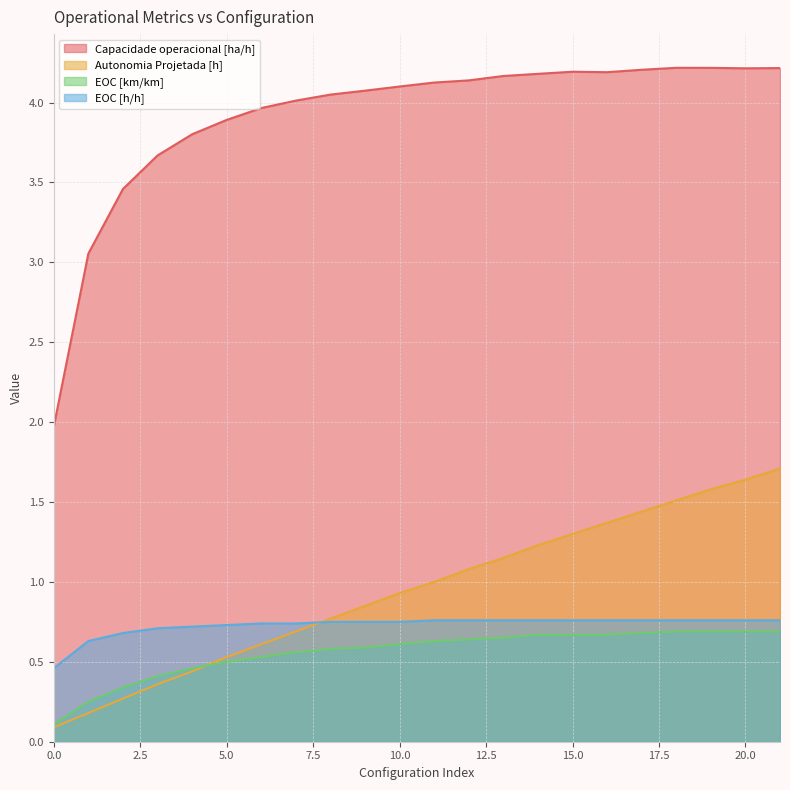

What is the difference between the second highest and minimum values in the EOC [h/h] series?

0.3